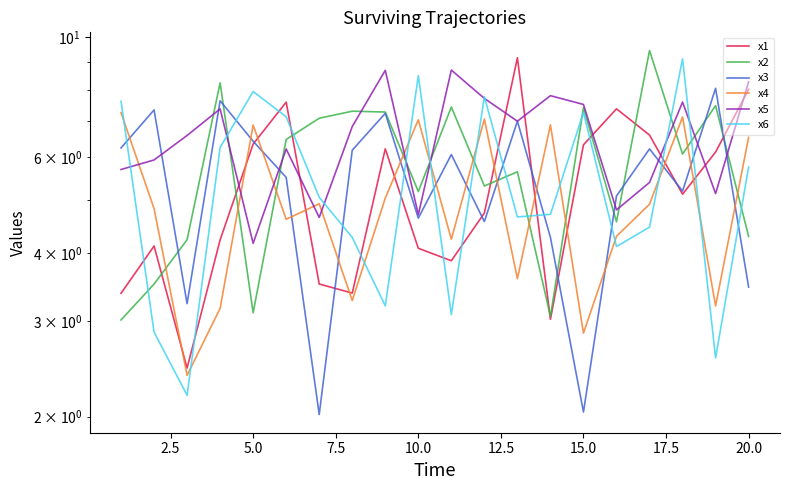

What is the difference between the maximum and second lowest values in the x3 series?

6.0